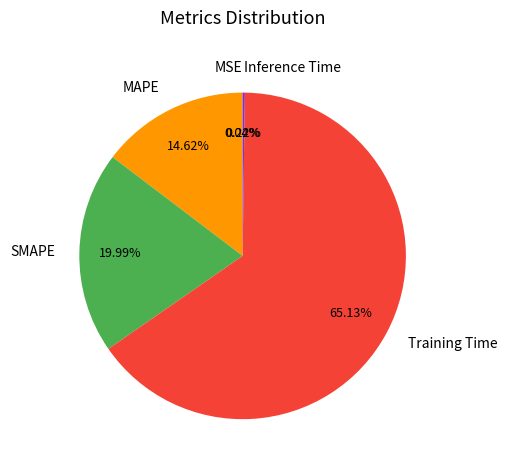

Is Training Time the majority of the pie?

Yes